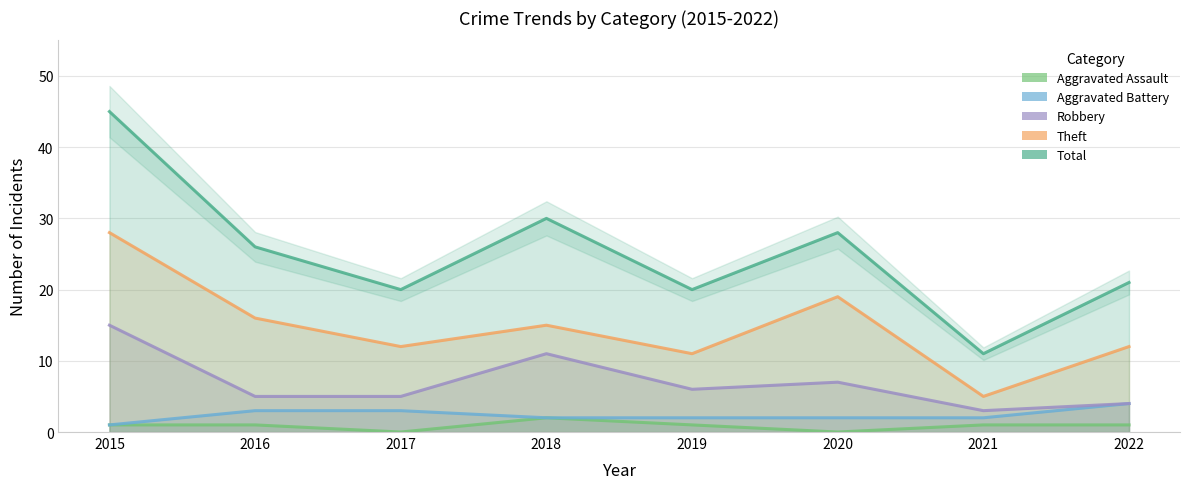

At 2019, list the series in order from smallest to largest.

Aggravated Assault, Aggravated Battery, Robbery, Theft, Total